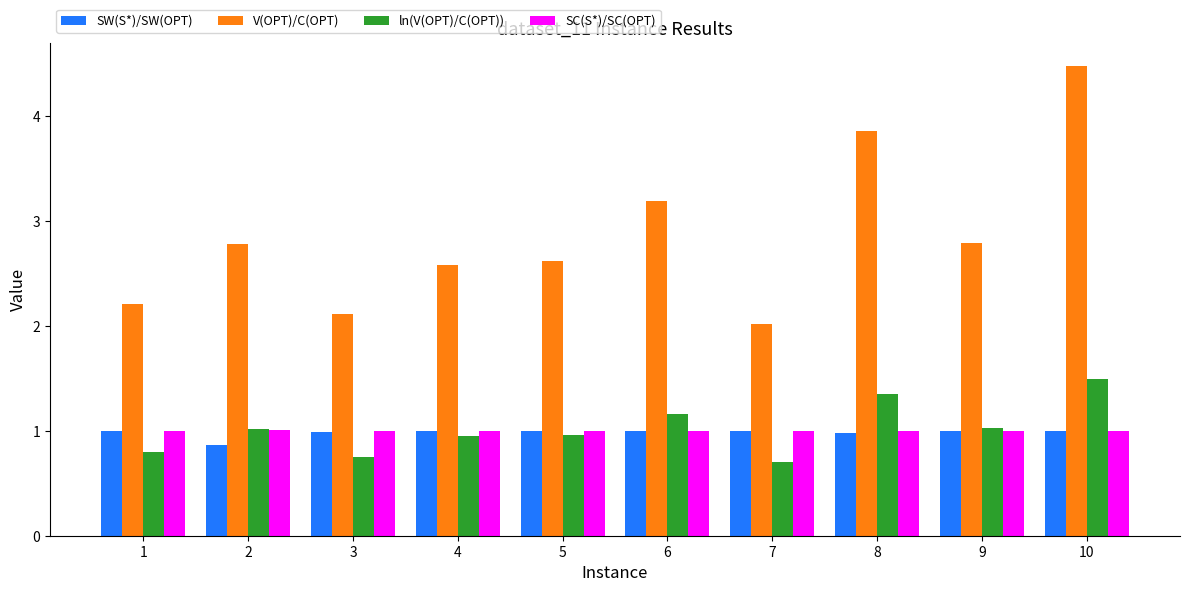

How many bars are there in total?

40